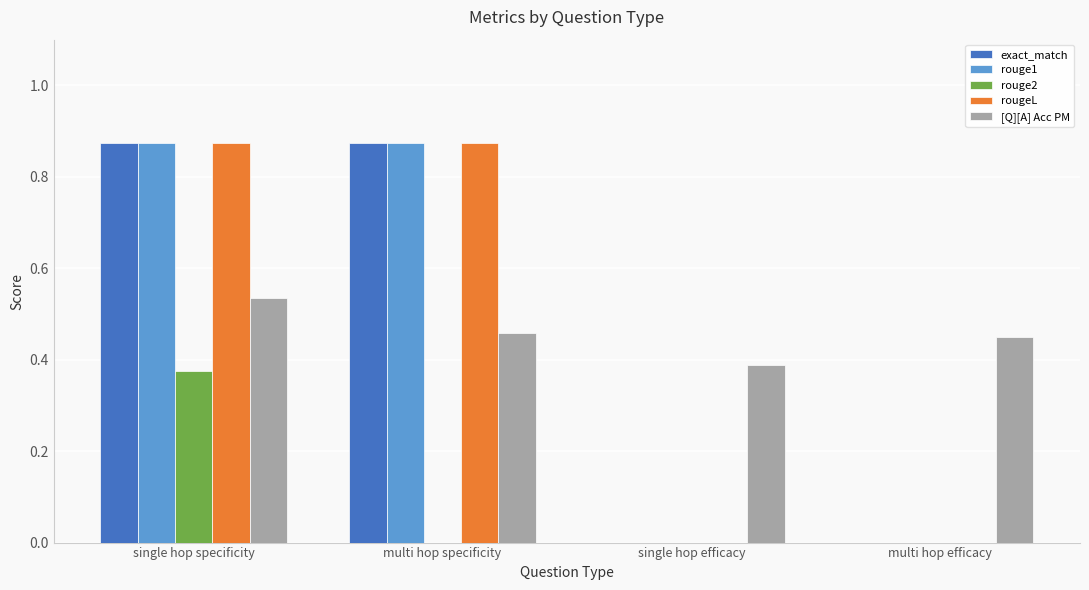

What is the sum of all exact_match values?

1.8